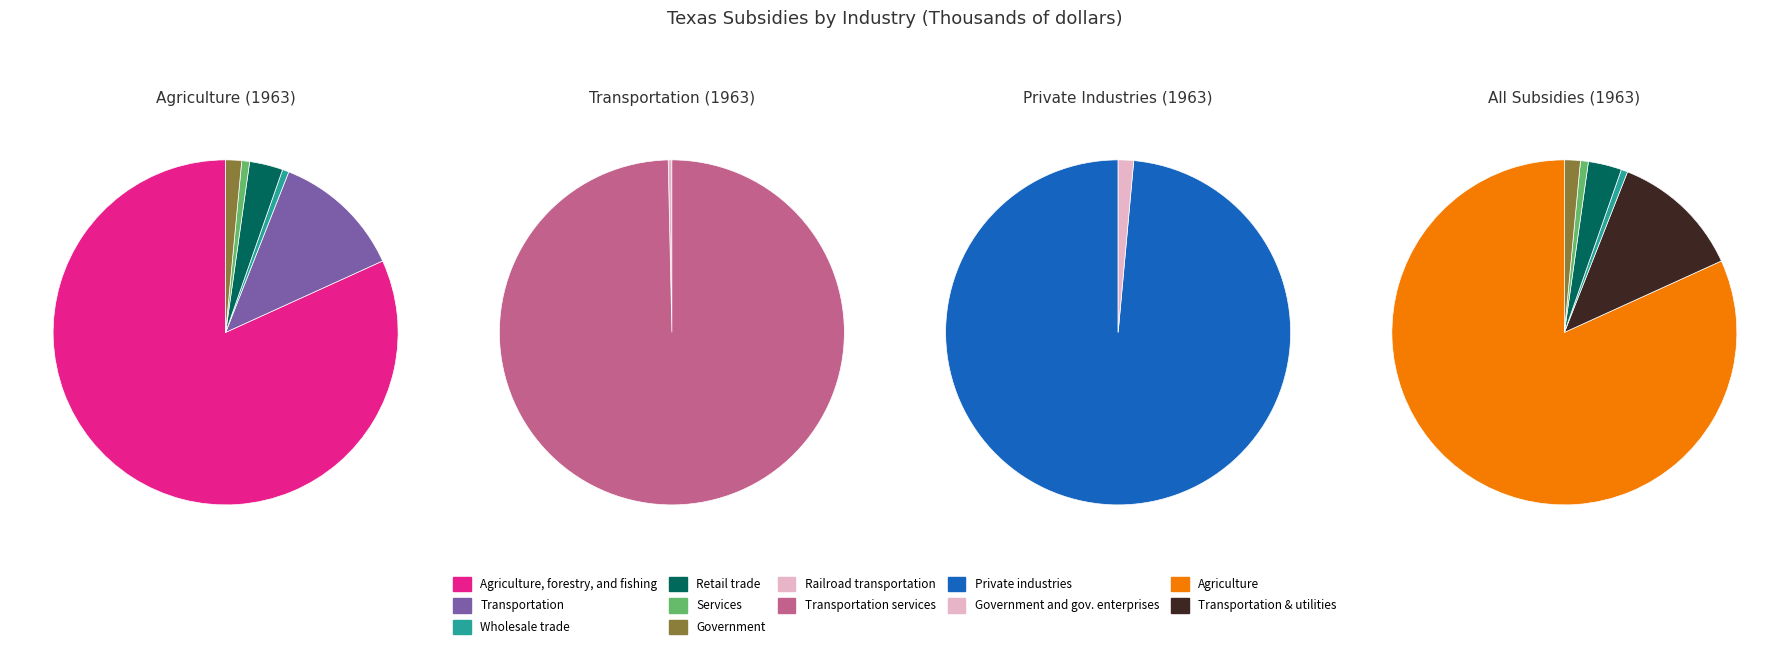

Which category has the biggest portion of the pie?

Agriculture, forestry, and fishing